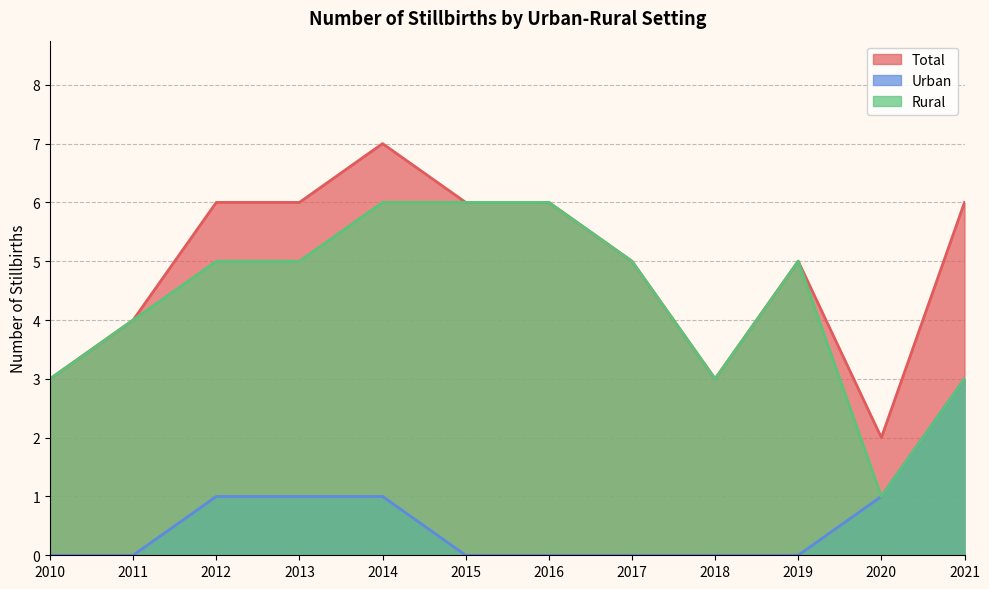

How many Rural values are between 3 and 6?

11